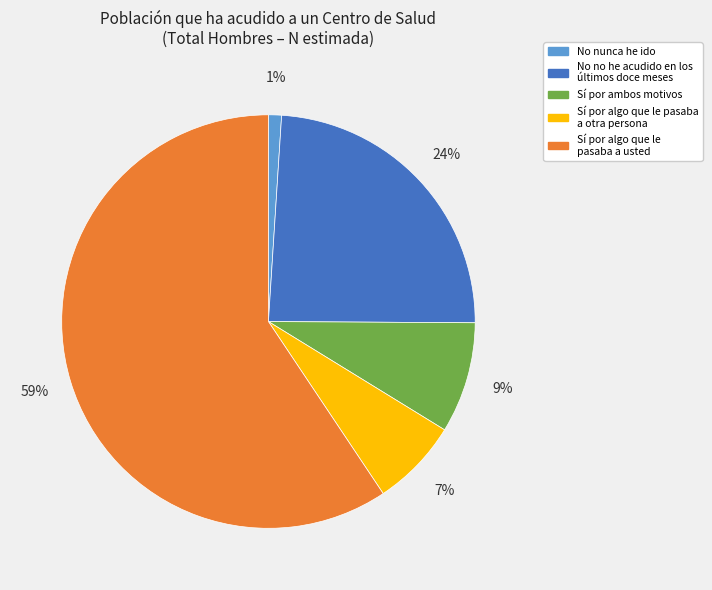

Which slice represents more than half of the pie?

Sí por algo que le pasaba a usted